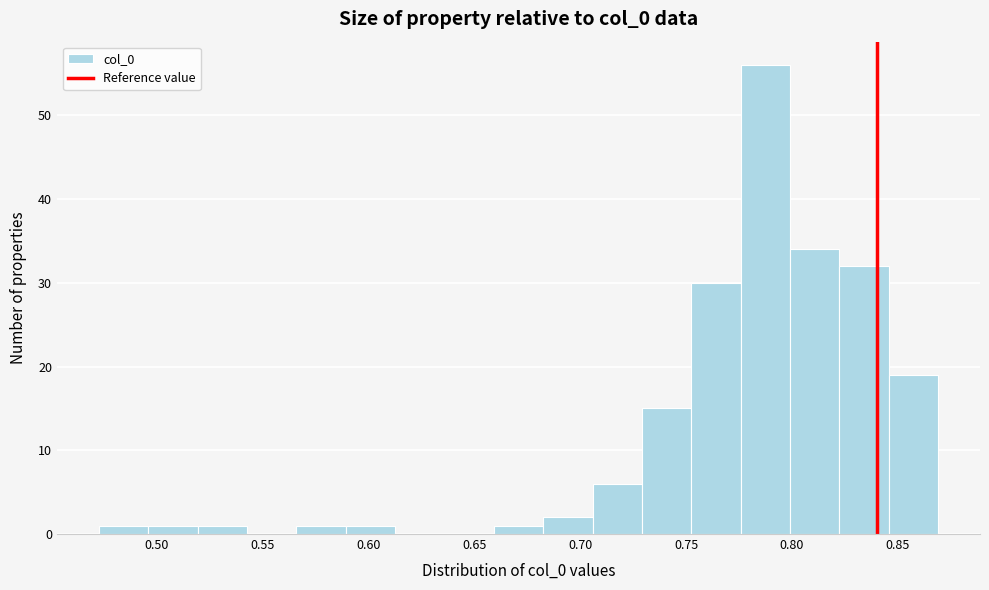

Reading left to right, transcribe this chart: for each bar, give the range it covers on the x-axis and its height. Neither the bar edges nor the heights are printed on the chart, so give them approximately, as read against the axes.

0.475 to 0.495: 1
0.495 to 0.520: 1
0.520 to 0.545: 1
0.545 to 0.565: 0
0.565 to 0.590: 1
0.590 to 0.615: 1
0.615 to 0.635: 0
0.635 to 0.660: 0
0.660 to 0.685: 1
0.685 to 0.705: 2
0.705 to 0.730: 6
0.730 to 0.750: 15
0.750 to 0.775: 30
0.775 to 0.800: 56
0.800 to 0.820: 34
0.820 to 0.845: 32
0.845 to 0.870: 19